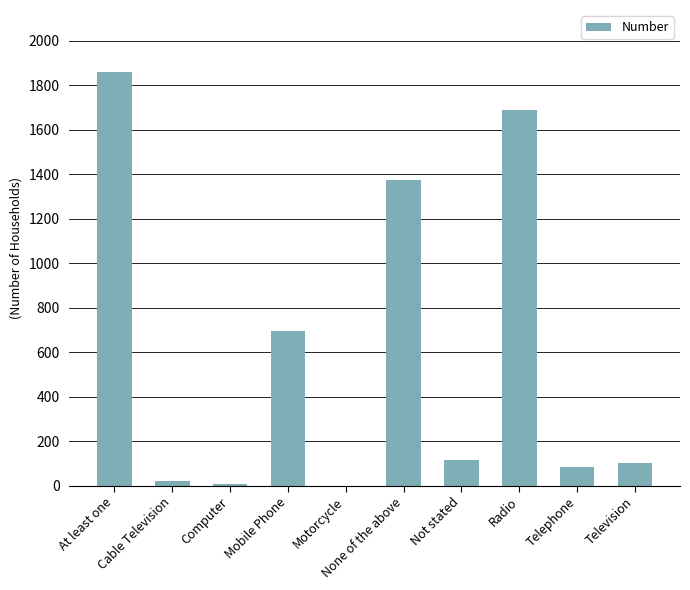

What is the maximum value shown in the chart?

1859